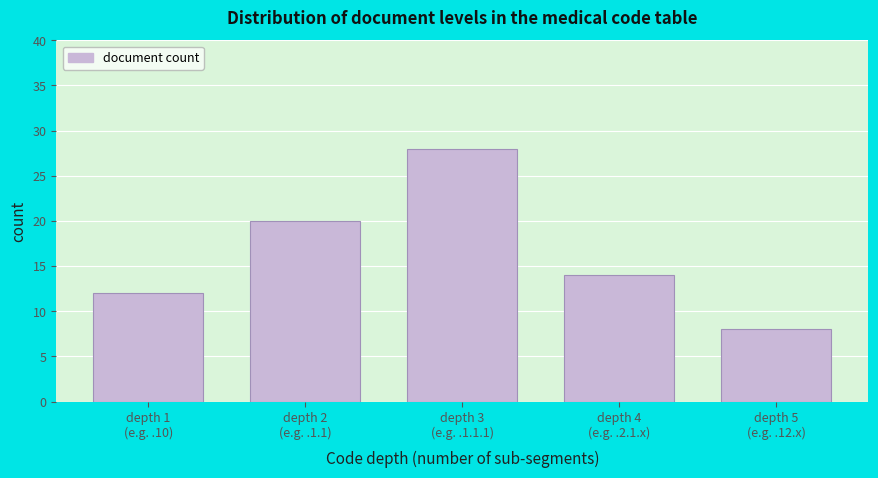

Reading right to left, list all the values displayed in this chart.

8	14	28	20	12